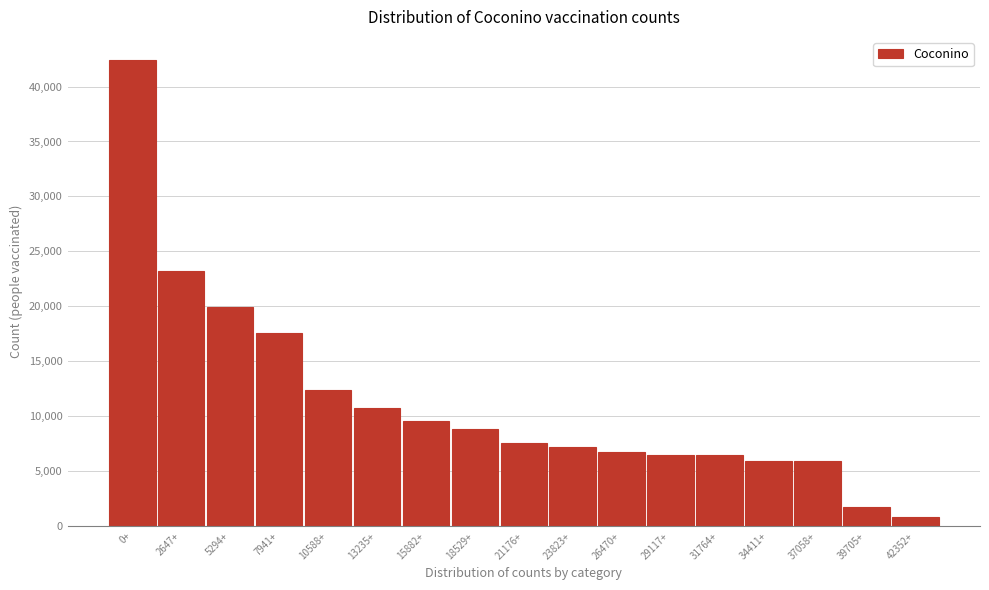

The chart shows a value of 16851 at 10588+. True or false?

False